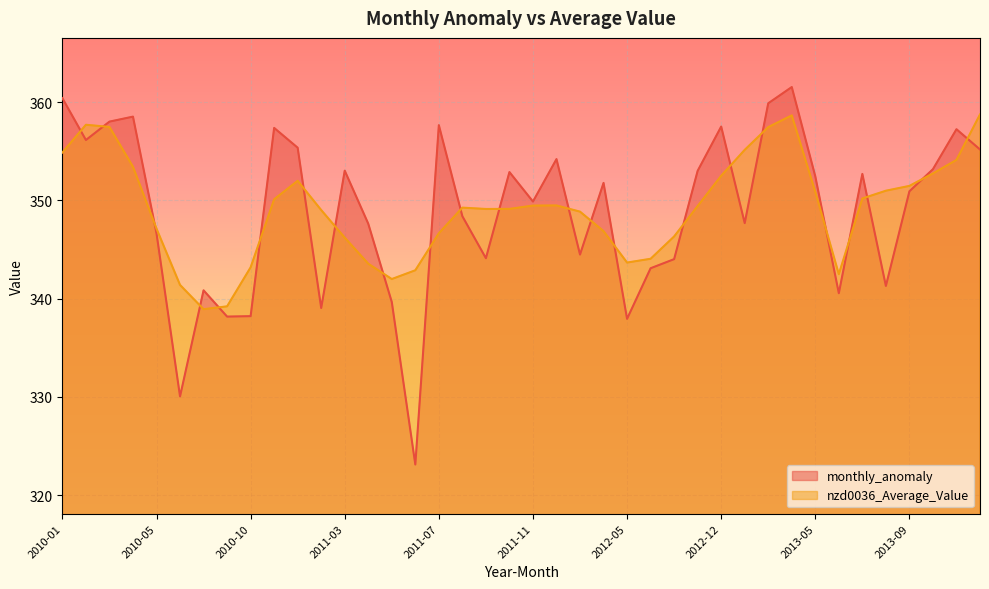

After their last crossing, which series has the higher values: nzd0036_Average_Value or monthly_anomaly?

nzd0036_Average_Value